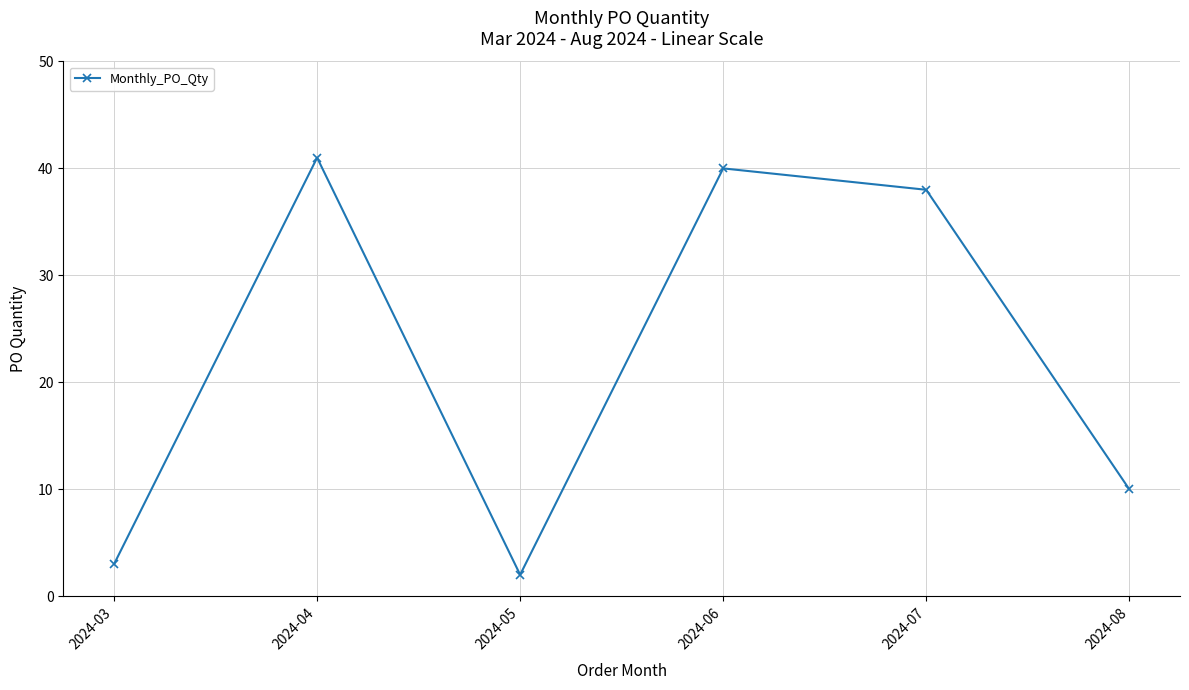

Is it true that the value at 2024-04 is 41?

True